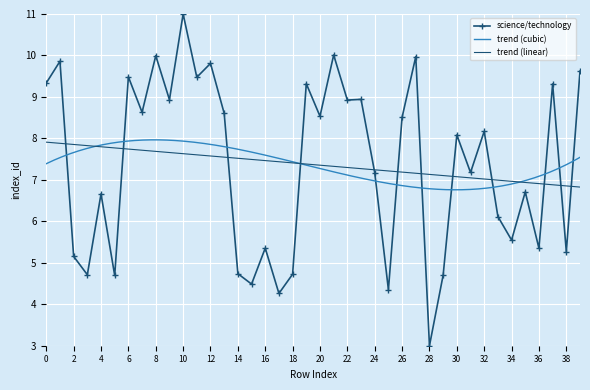

The chart shows a value of 7.2 at 24. True or false?

True